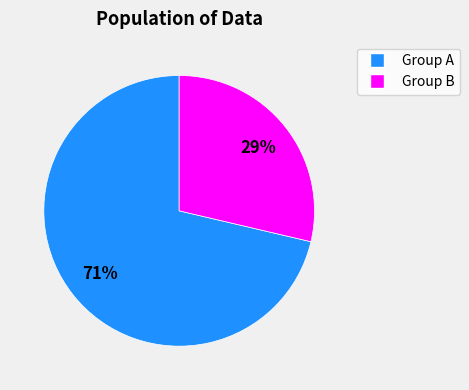

Does any single category account for the majority?

Yes